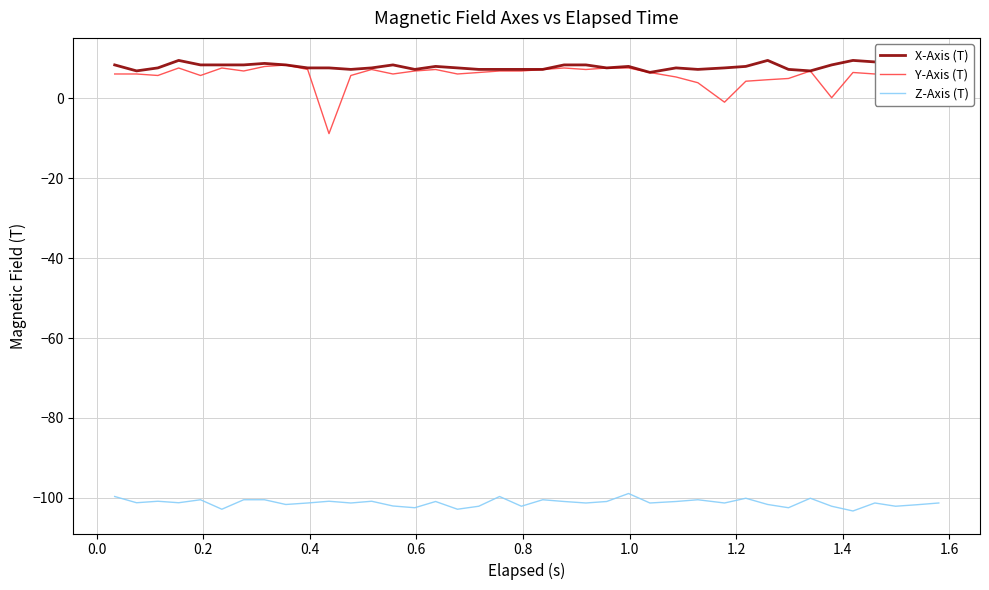

What is the maximum value shown in the chart?

9.5